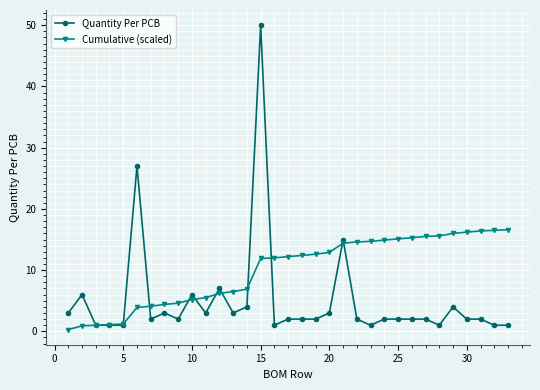

Which series has the largest total across all categories?

Cumulative (scaled)